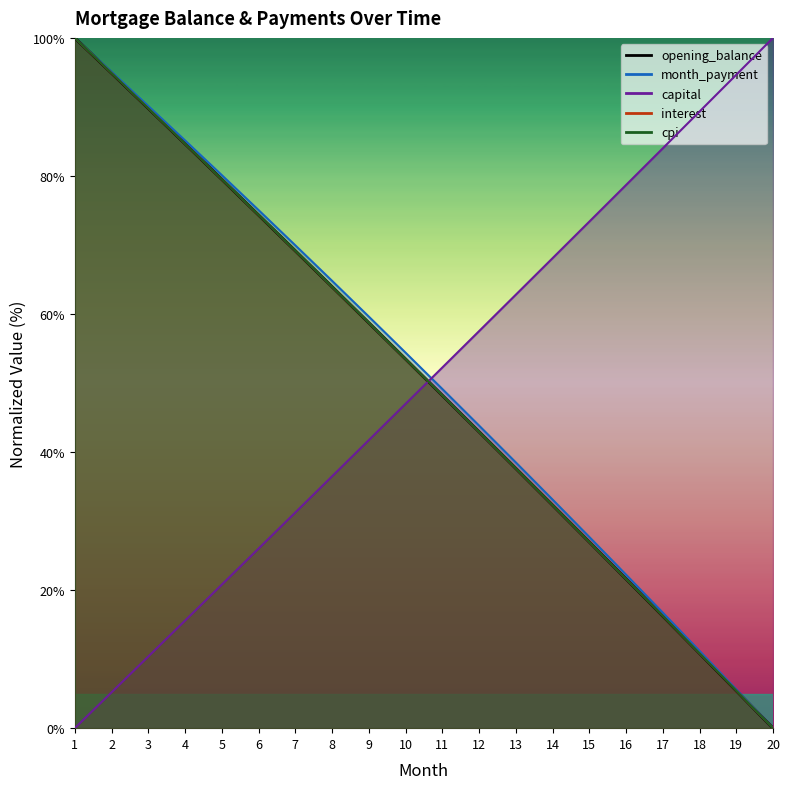

What is the difference between the opening_balance values at 10 and 4?

31.2